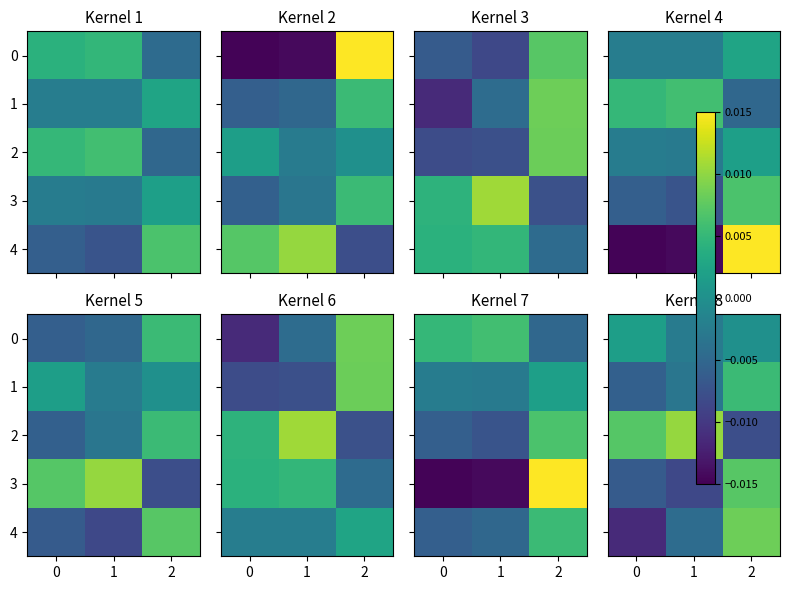

The value of 2 at 1 is 0.0. True or false?

False